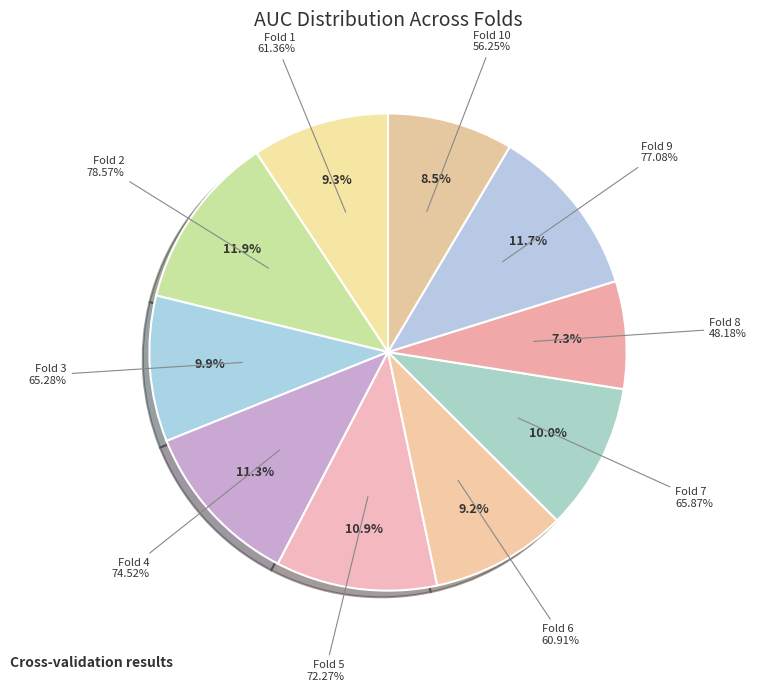

True or false: Fold 3 accounts for 1% of the total.

False